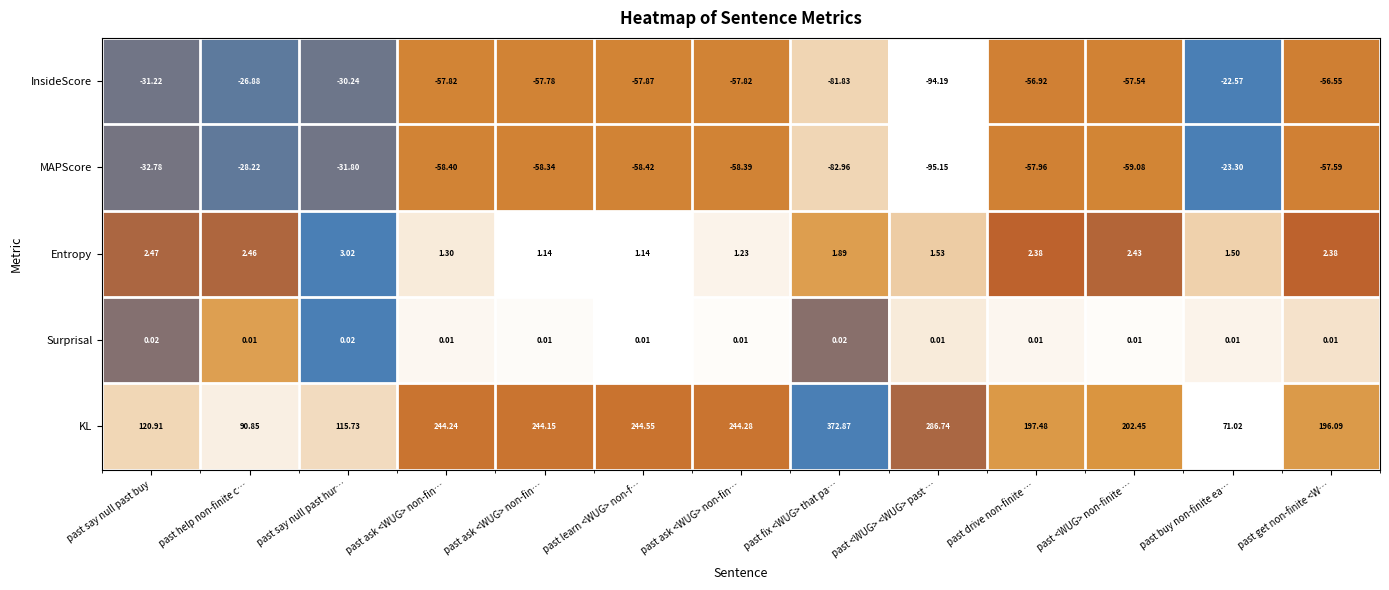

How many categories are shown in the chart?

13